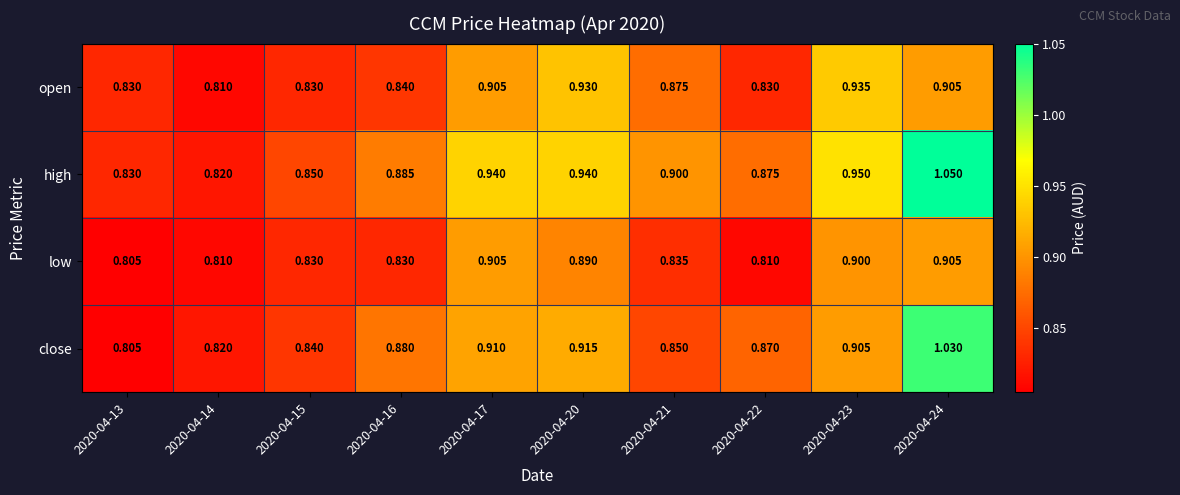

At which category is the sum across all series the highest?

2020-04-24